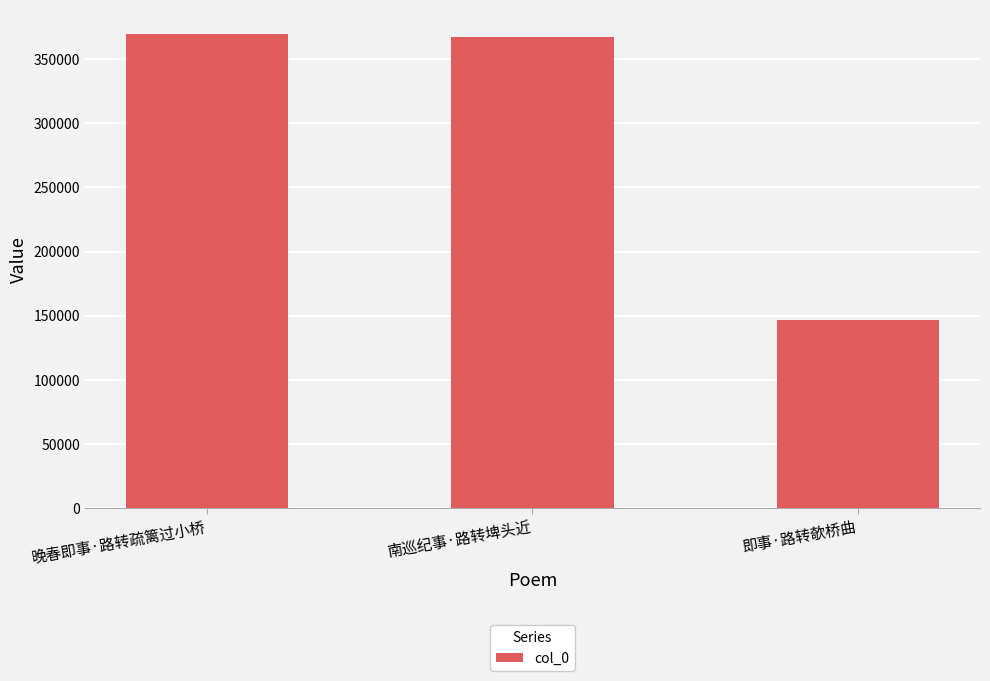

What value does the data have at 晚春即事·路转疏篱过小桥?

369851